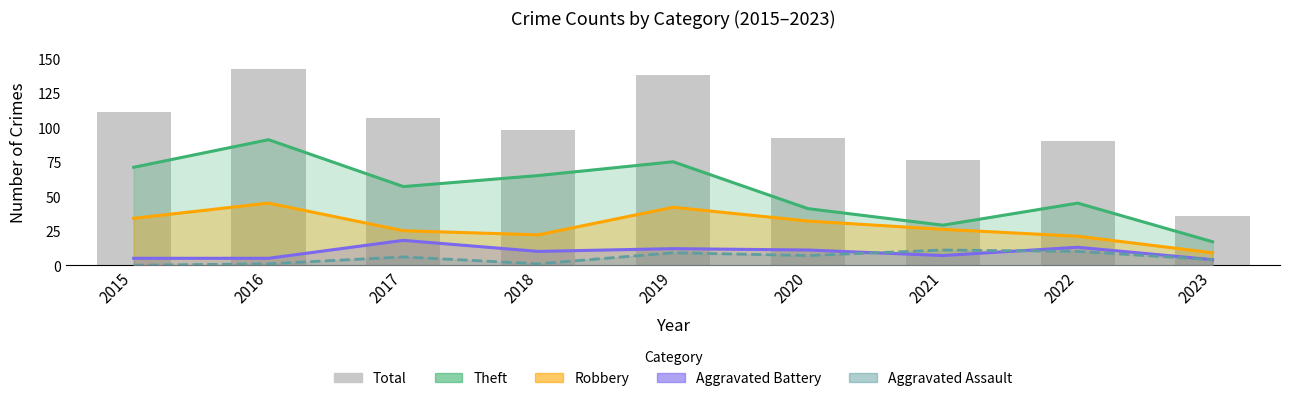

How many groups of bars are there?

9